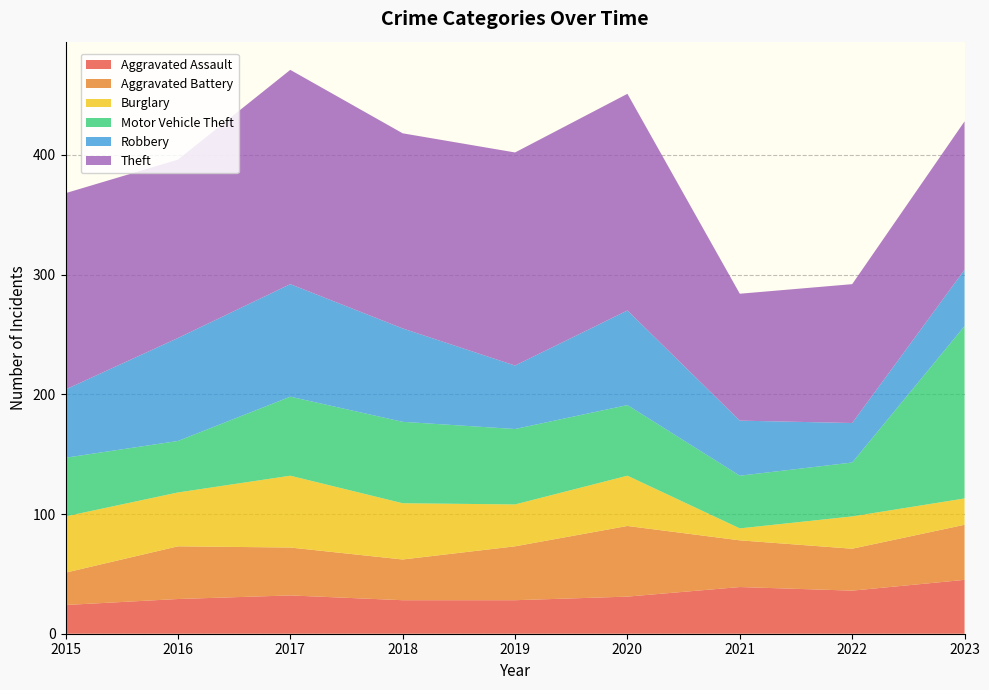

Reading left to right, list all the values displayed in this chart.

Aggravated Assault: 24	29	32	28	28	31	39	36	45
Aggravated Battery: 27	44	40	34	45	59	39	35	46
Burglary: 47	45	60	47	35	42	10	27	22
Motor Vehicle Theft: 49	43	66	68	63	59	44	45	144
Robbery: 57	86	94	78	53	79	46	33	47
Theft: 164	149	179	163	178	181	106	116	124